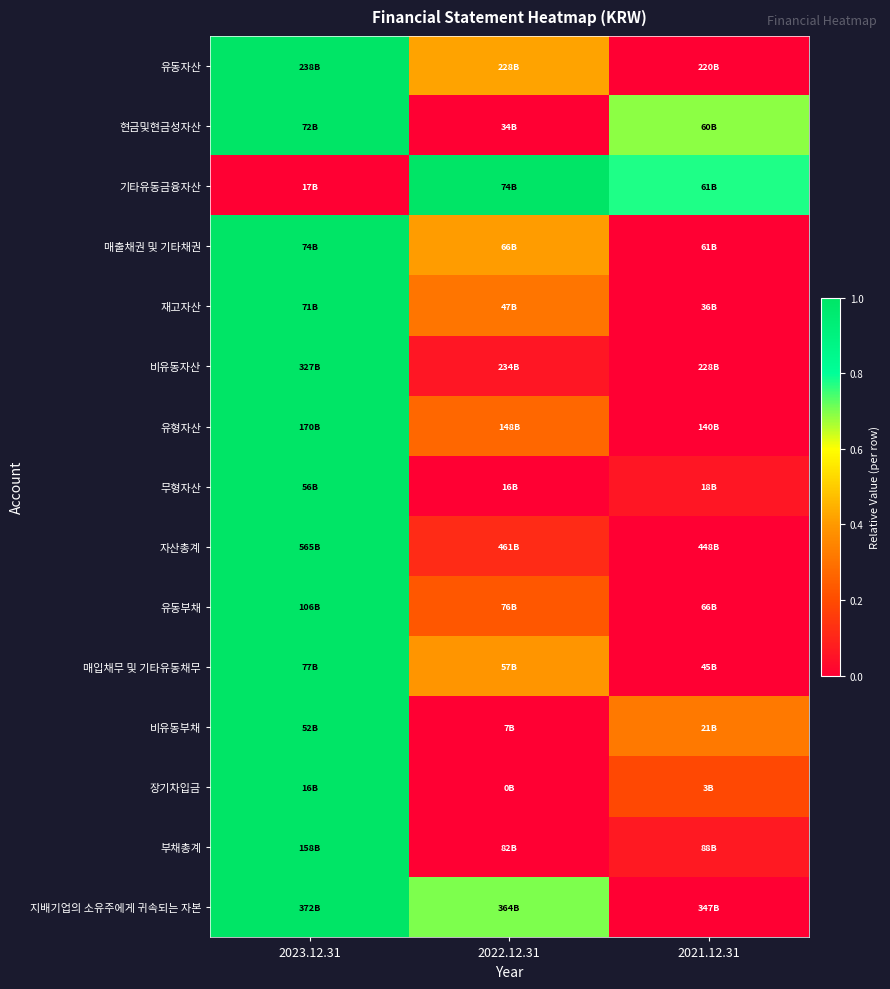

How many categories are shown in the chart?

3